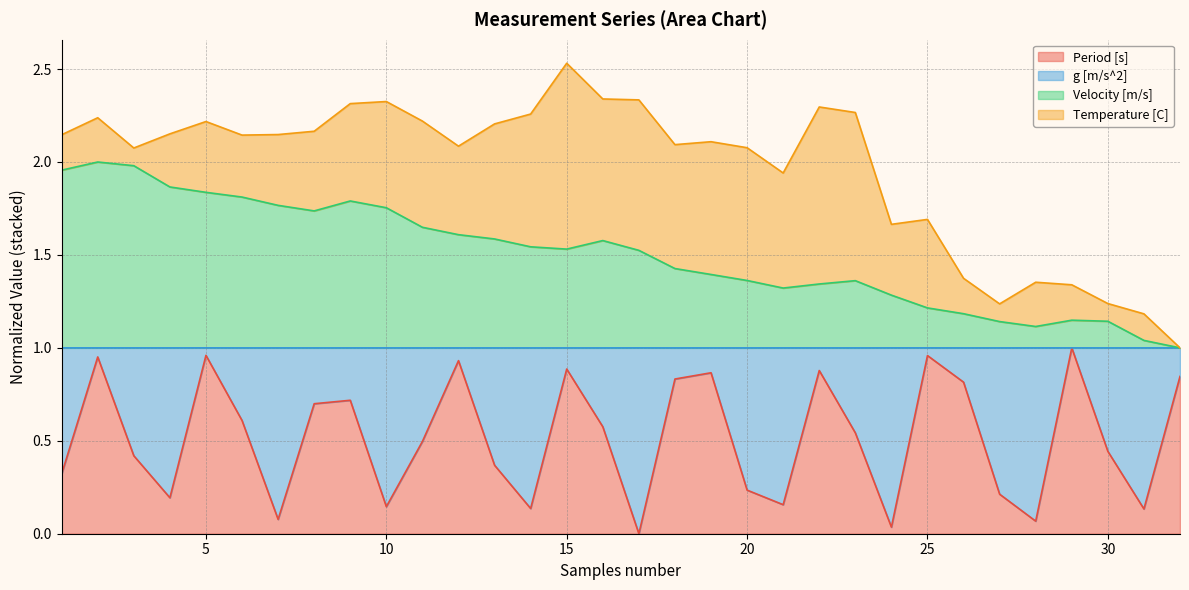

How many values in the Velocity [m/s] series exceed 1?

31